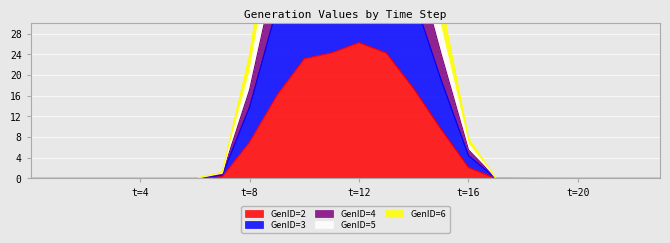

True or false: GenID=4 has a value of 65.2 at 12.

True